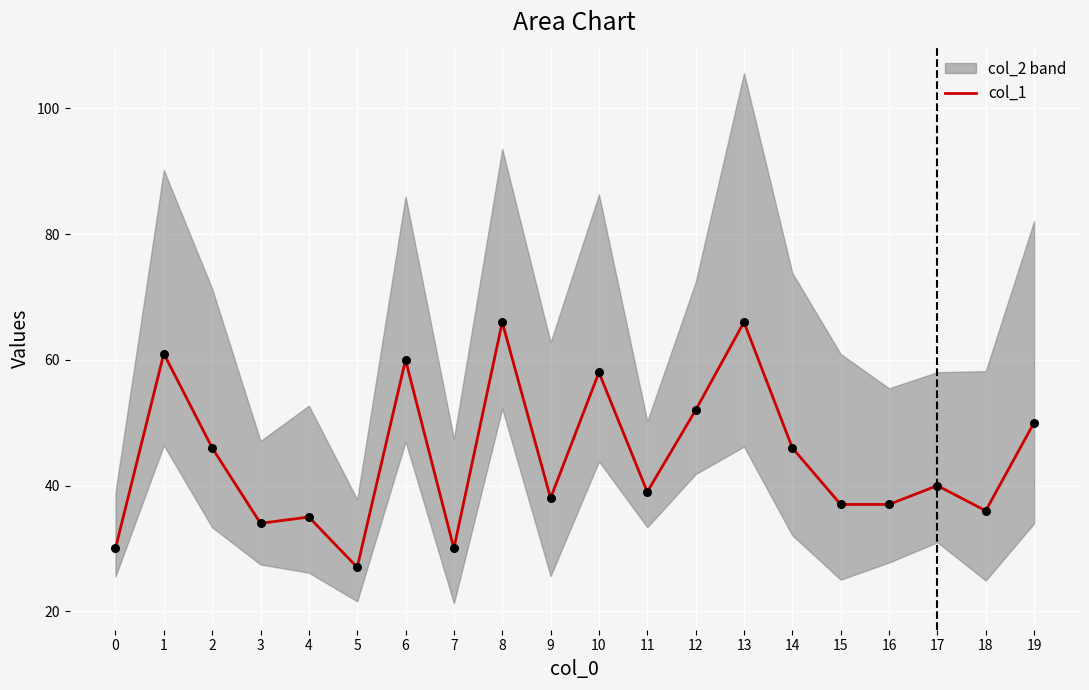

Between 1 and 19, which is larger?

1